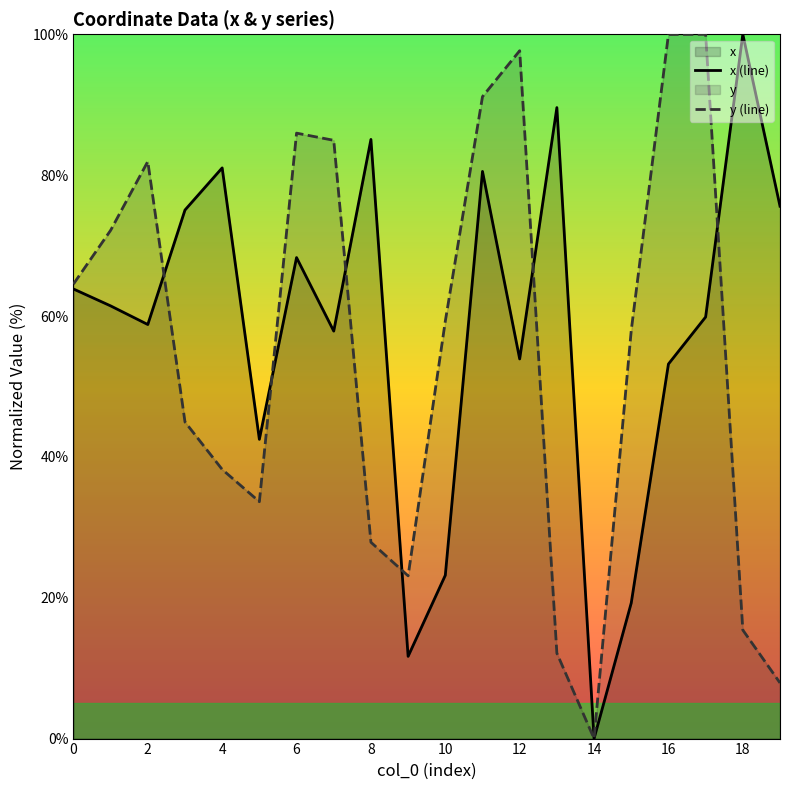

Count the number of data series in this chart.

2